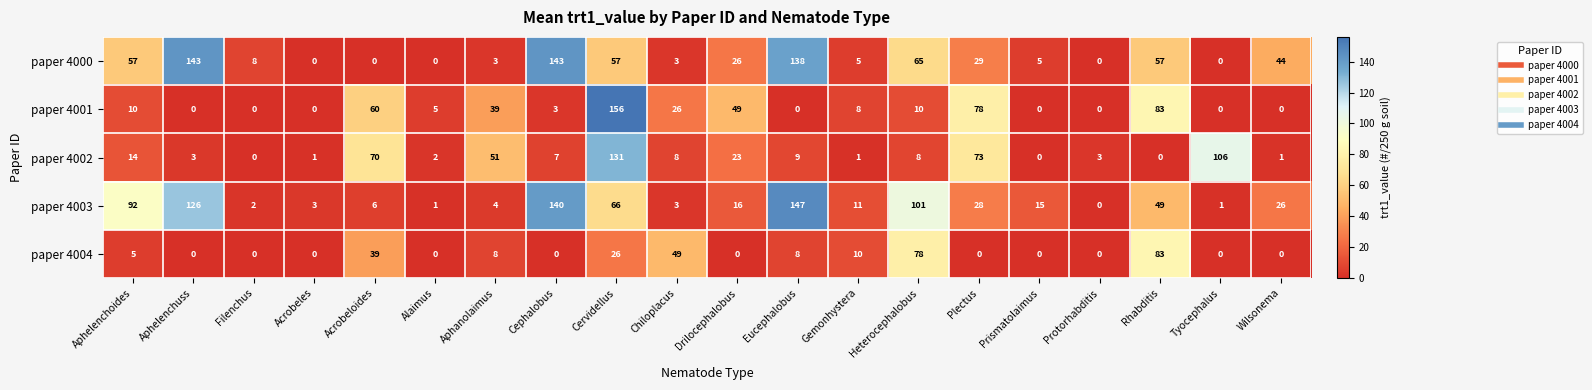

What is the sum of the paper 4000 values at Eucephalobus and Wilsonema?

182